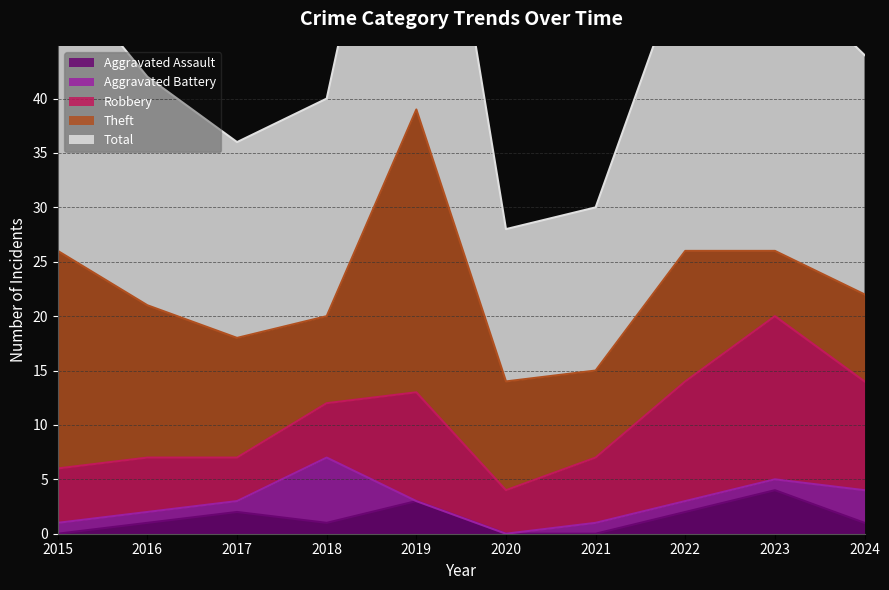

True or false: Total and Theft cross at least once.

False